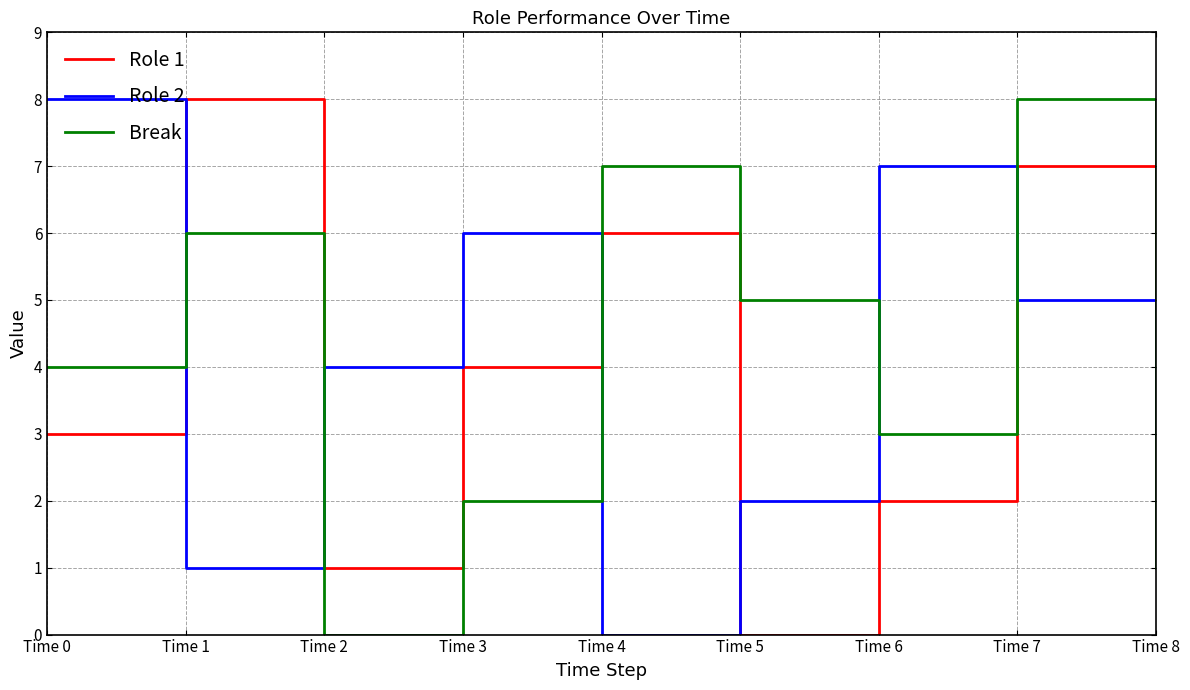

How many intersections are there between Role 1 and Role 2?

5